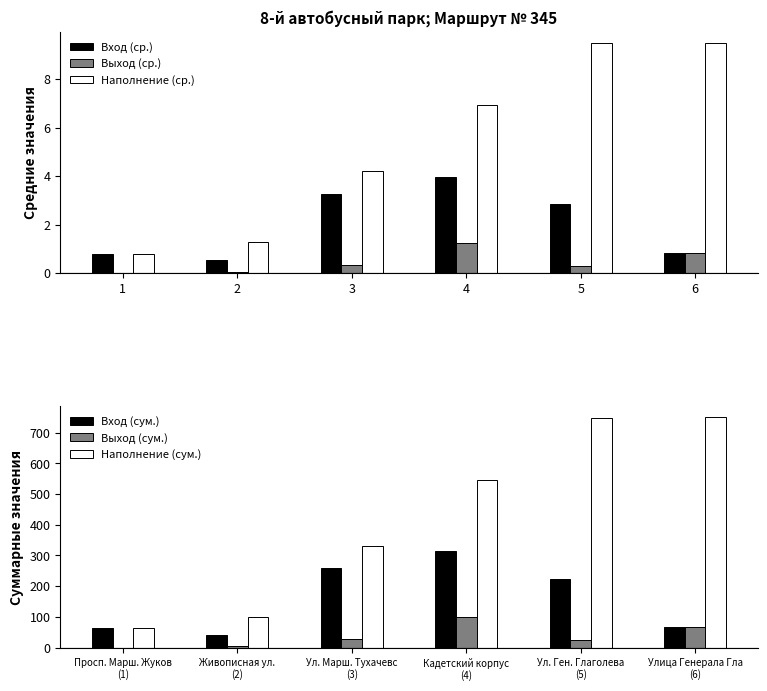

What is the sum of all Наполнение (ср.) values?

32.2